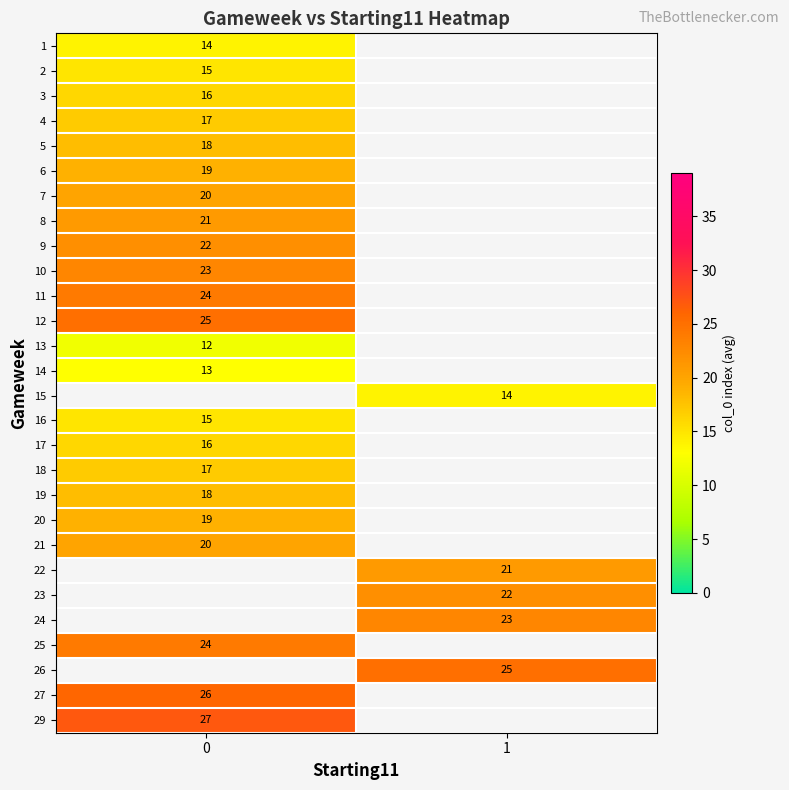

How many series are shown in this chart?

28